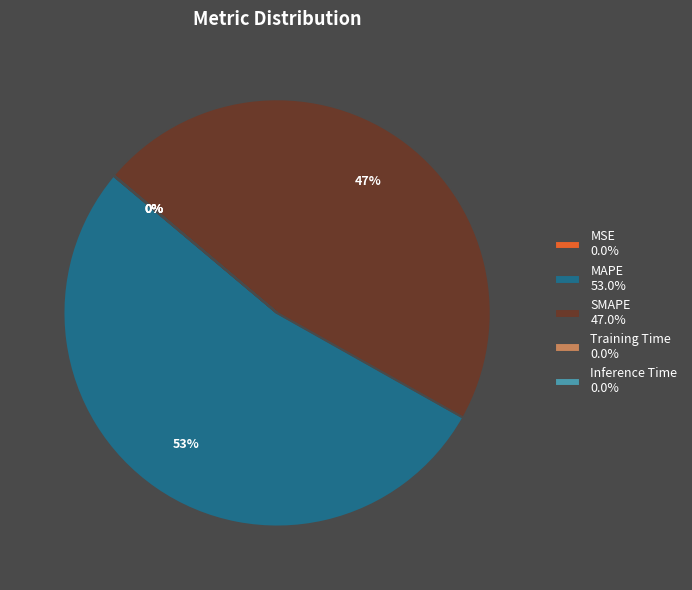

Which slice is the largest?

MAPE